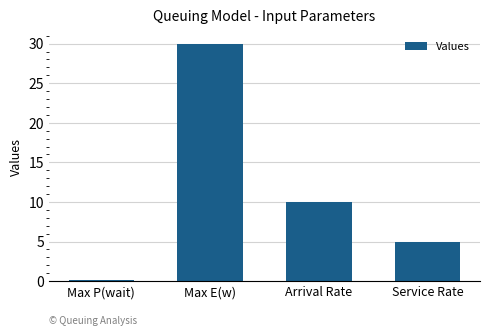

Which label corresponds to the largest value in the chart?

Max E(w)